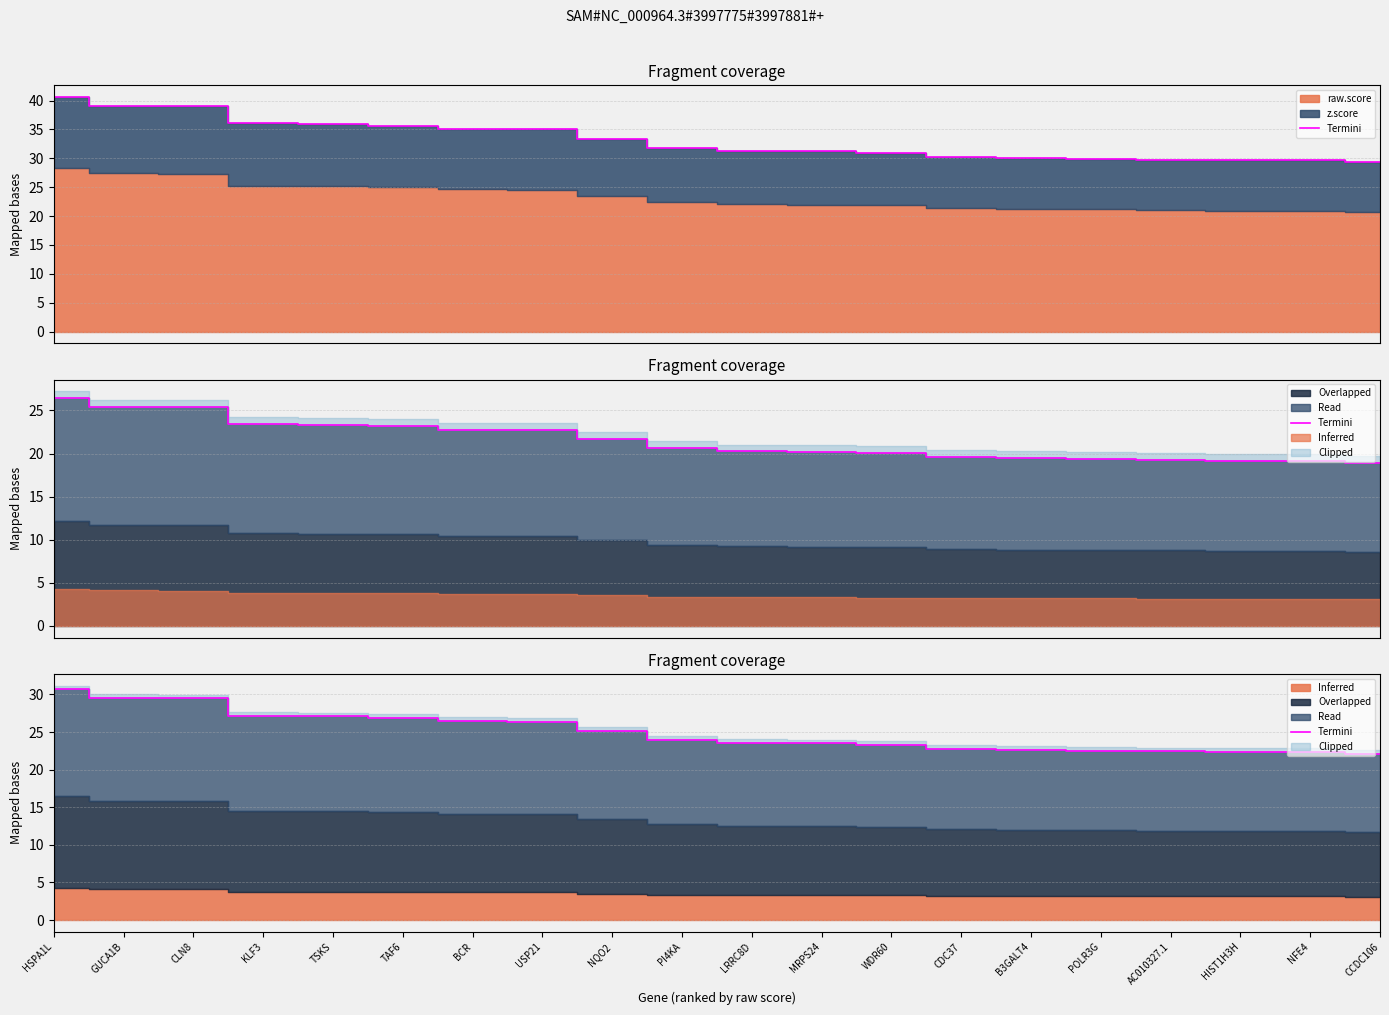

What is the value of the 15th point from the left?

22.7